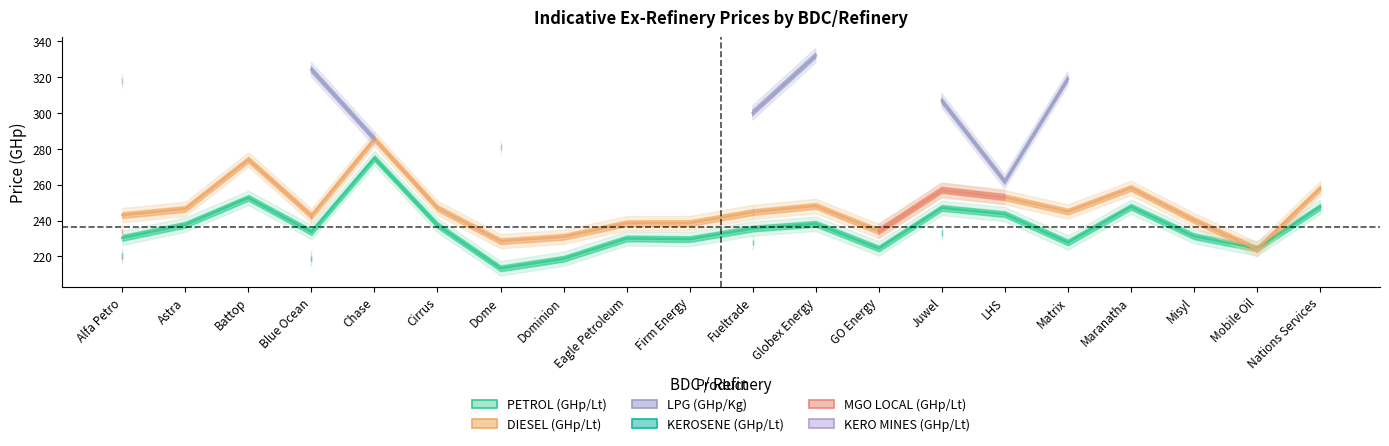

Which has a higher value, Dominion or GO Energy?

GO Energy